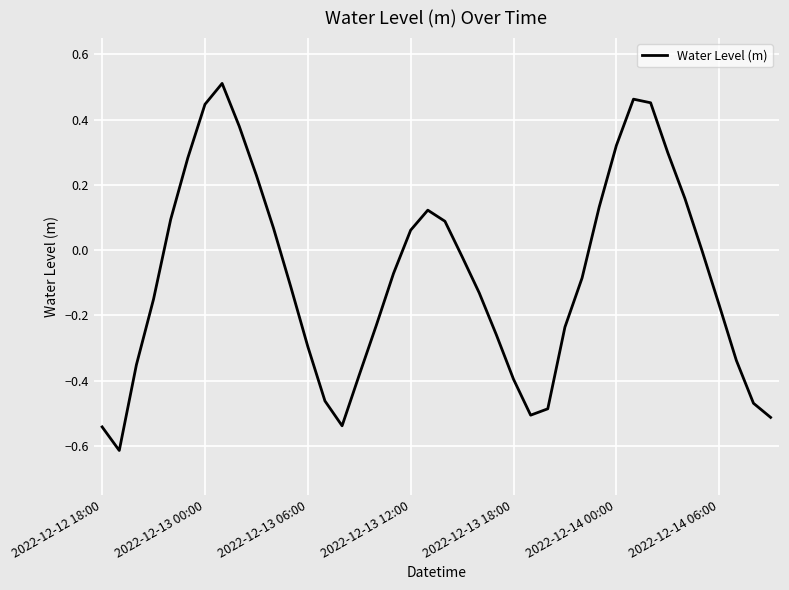

True or false: there are more than 2 points higher than both neighbors.

True